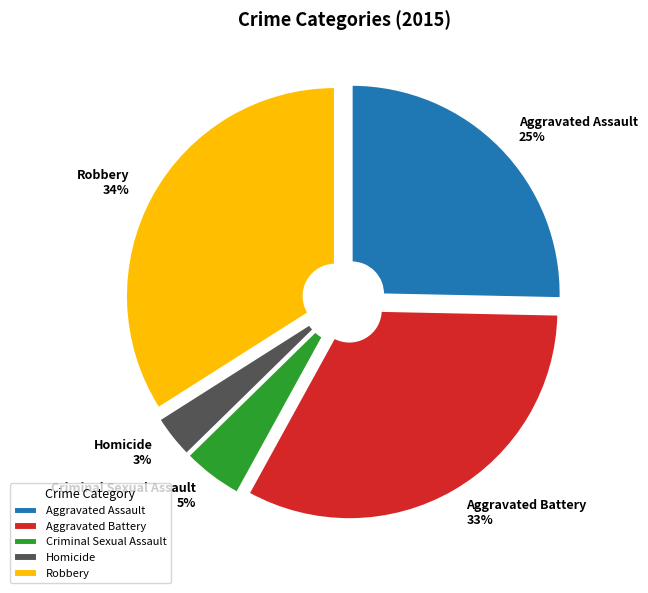

Is Aggravated Battery the majority of the pie?

No